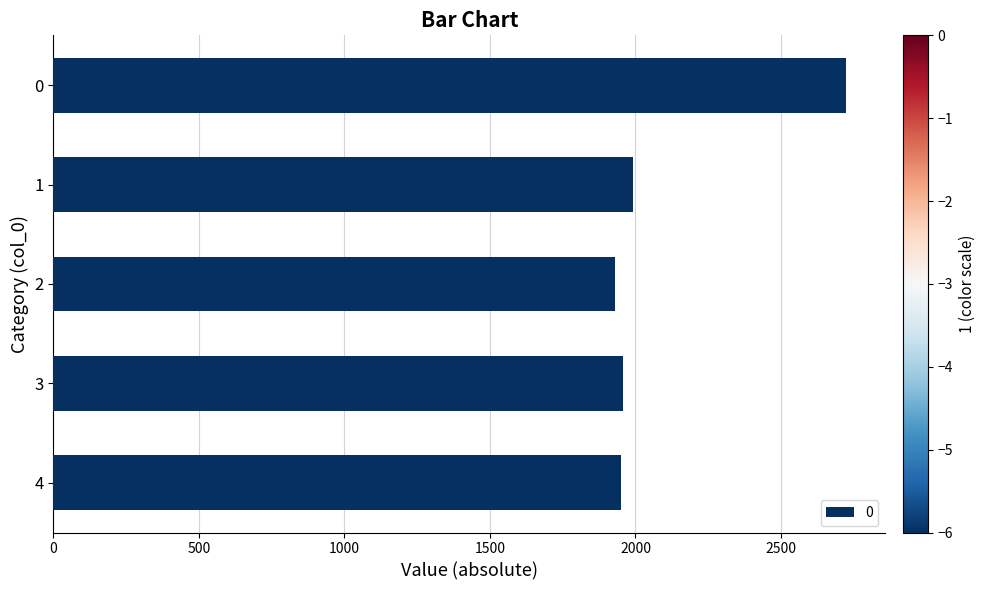

What is the change in value from 0 to 4?

-772